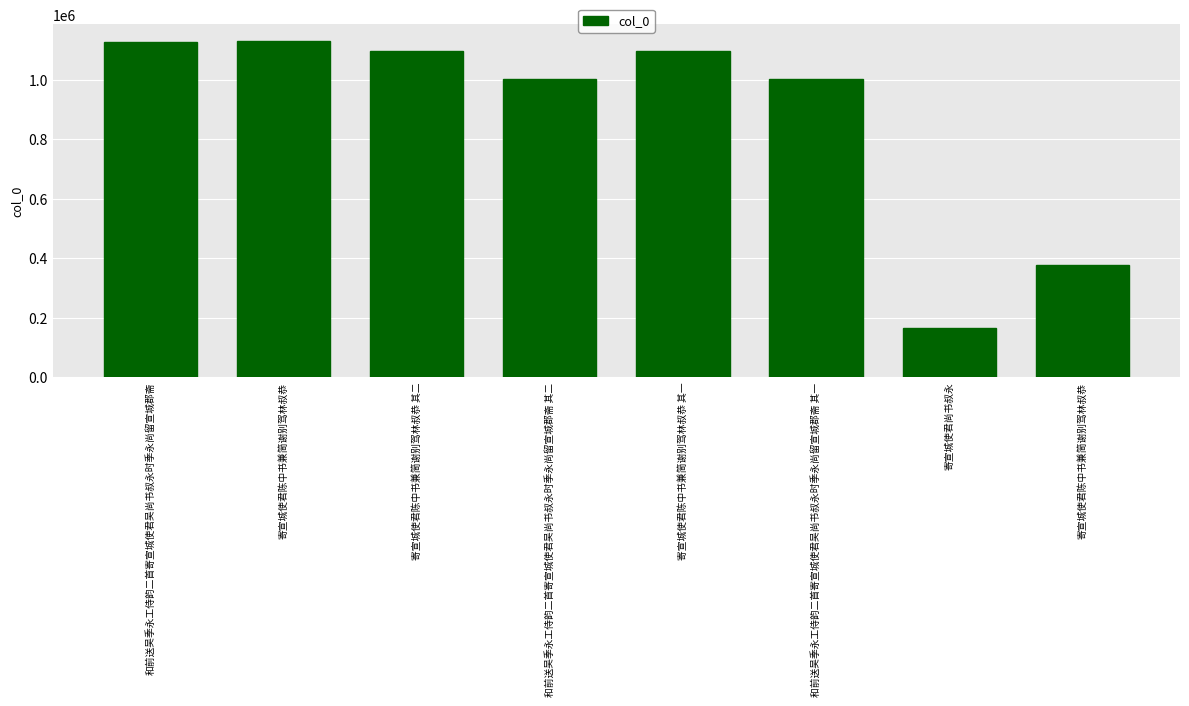

How many values are below 1095772?

4